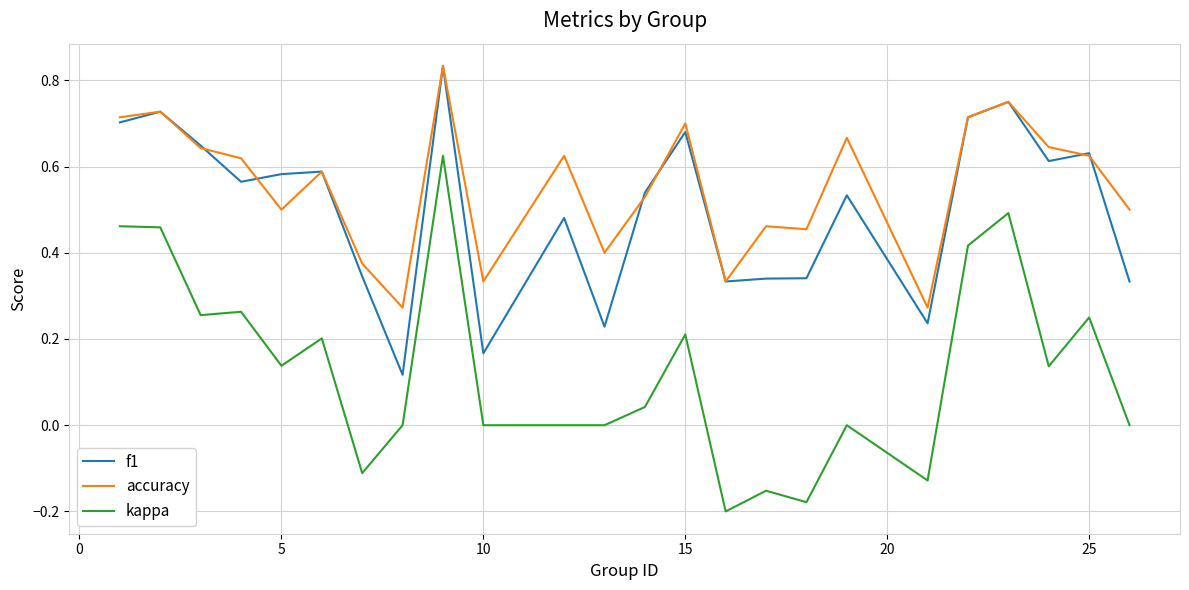

Which series has the widest spread of values?

kappa